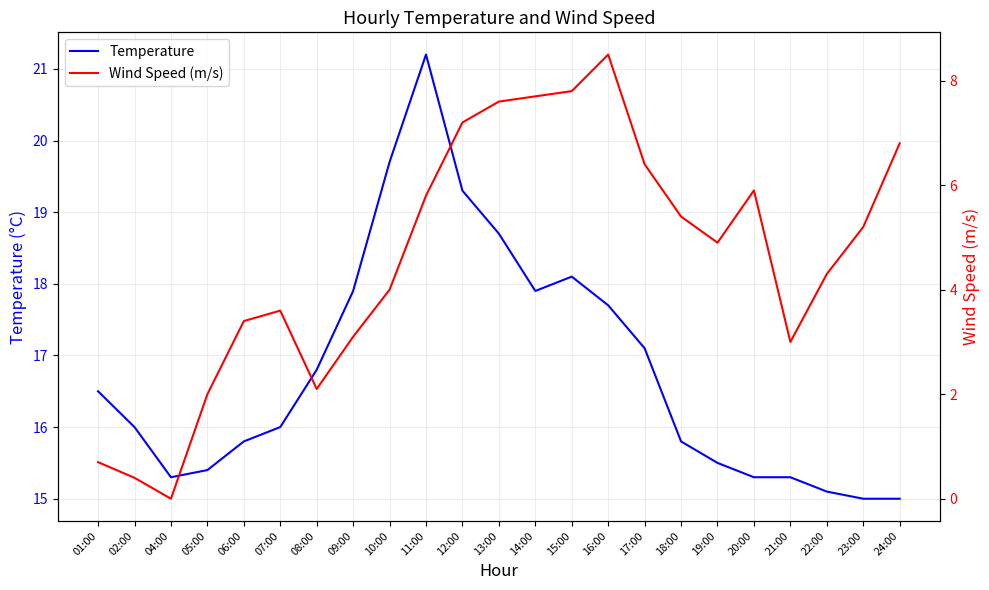

True or false: Wind Speed (m/s) has more than 1 points higher than both neighbors.

True